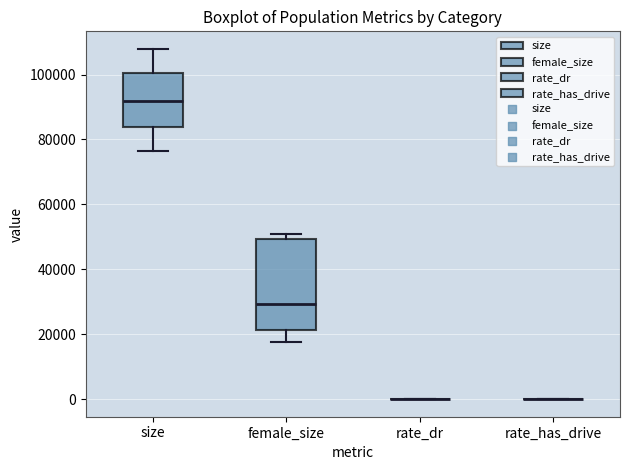

Reading left to right, transcribe this box plot: for each box, give where its median line is, the range the box spans, and where its two whiskers end, as read against the y-axis. The values are not printed on the chart, so give them approximately, as read against the axis.

size: median 92000, box 84000 to 100000, whiskers 76000 to 108000
female_size: median 30000, box 22000 to 50000, whiskers 18000 to 50000 (just above the box's upper edge)
rate_dr: box collapsed to a line at 0, whiskers 0 to 0
rate_has_drive: box collapsed to a line at 0, whiskers 0 to 0